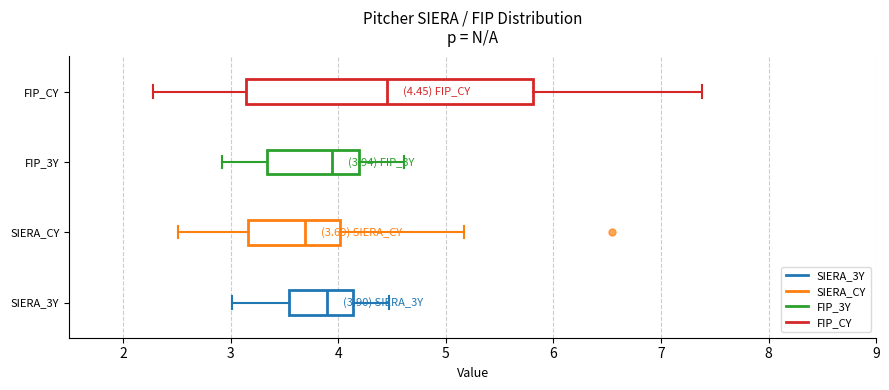

Which box has the furthest to the right median line?

FIP_CY